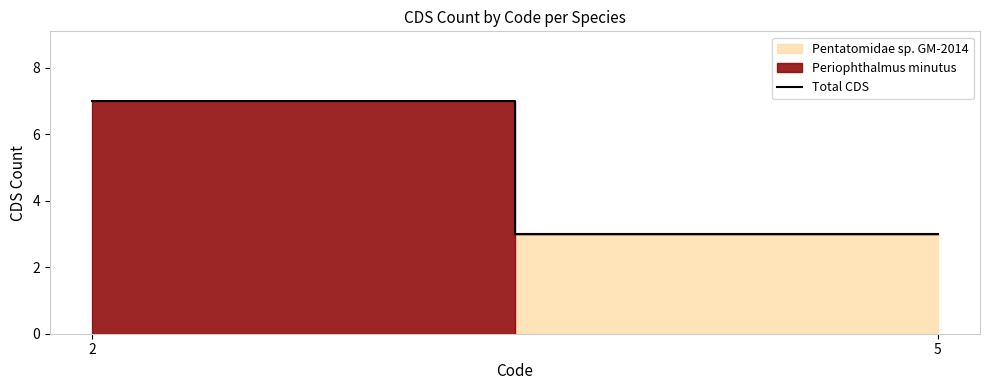

Approximately how many times larger is the value at 5 compared to 2?

0.4